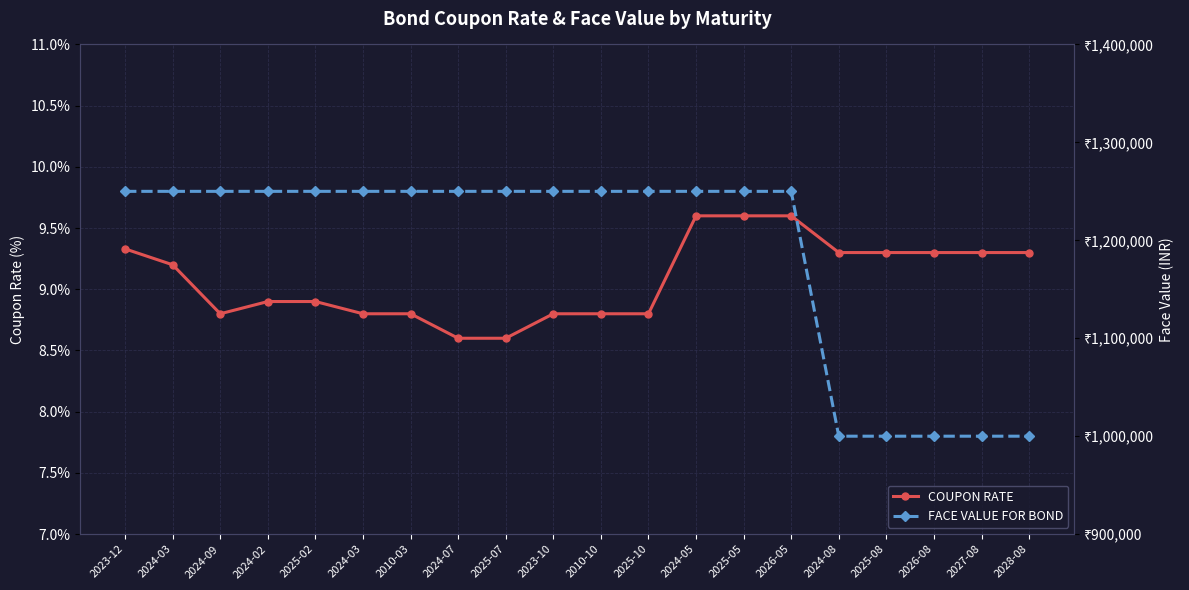

At which category is the sum across all series the highest?

2024-05